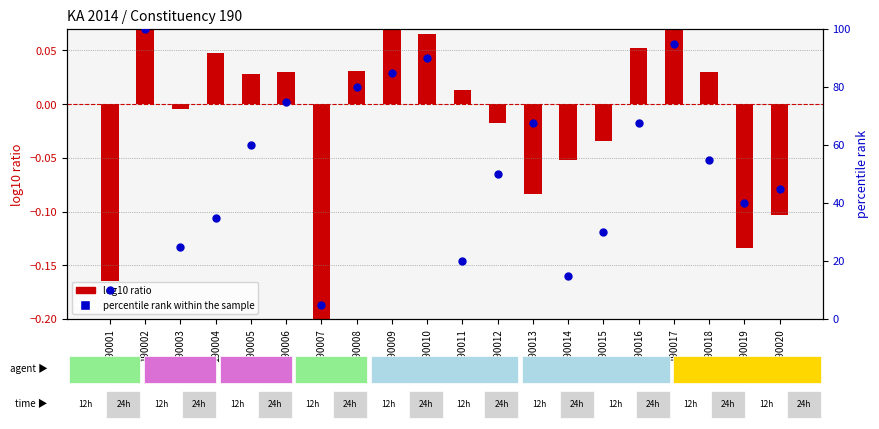

Which series has the largest Y range (max minus min)?

percentile rank within the sample